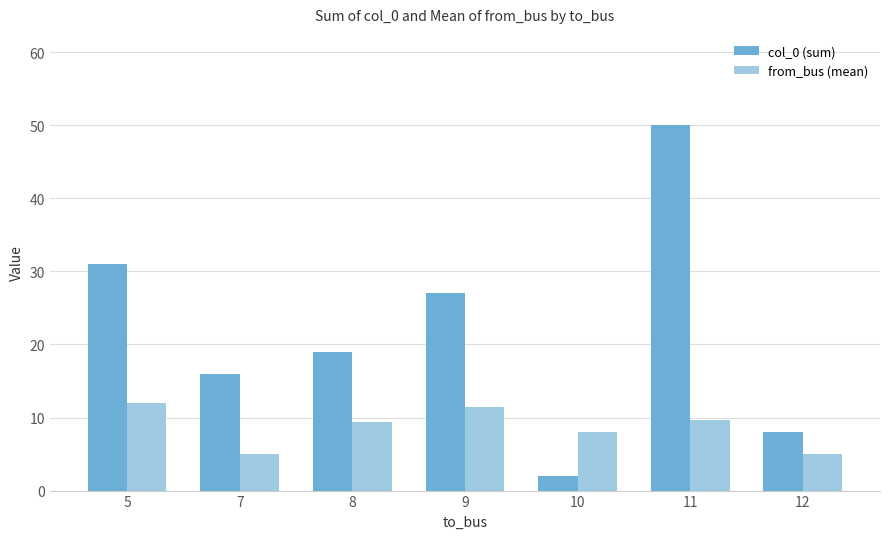

How many bars are there in total?

14